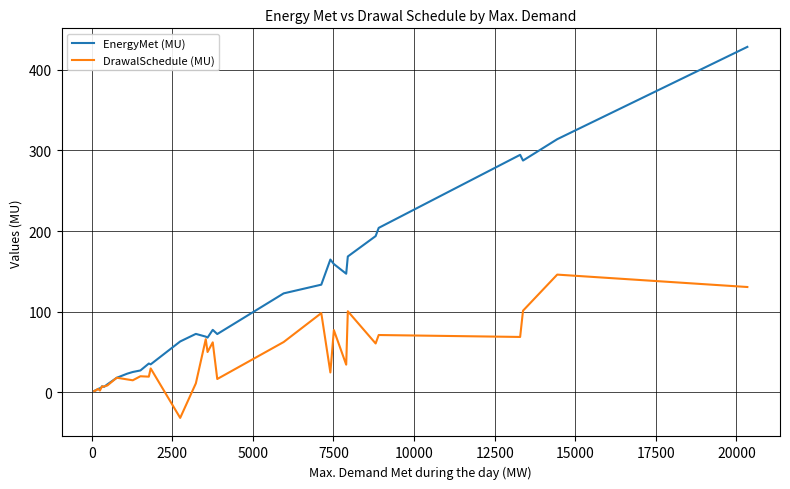

List the series in order of their overall mean, highest first.

EnergyMet (MU), DrawalSchedule (MU)